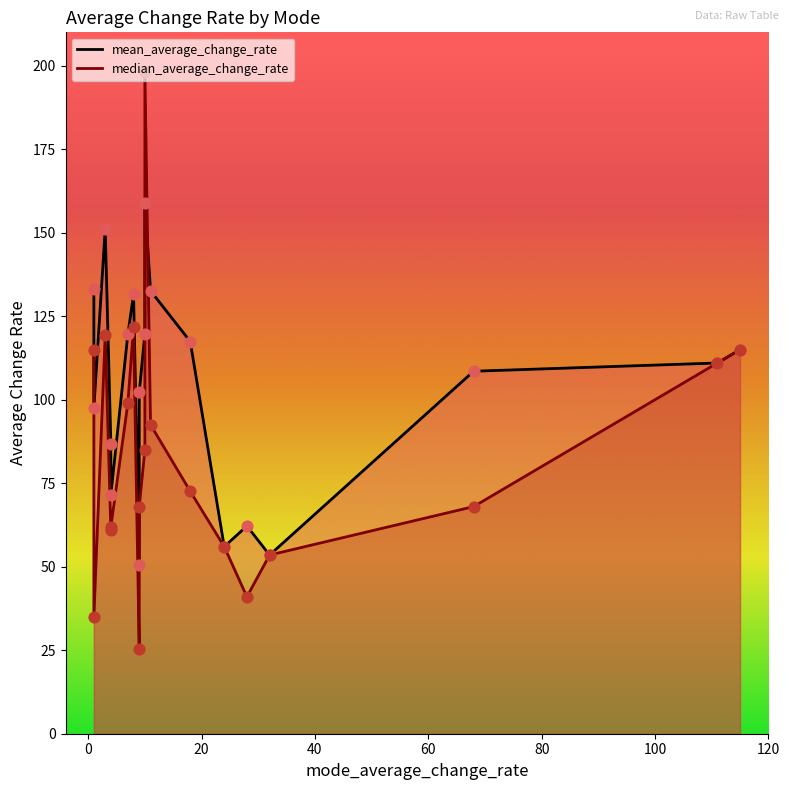

Which series reaches the maximum Y coordinate?

median_average_change_rate